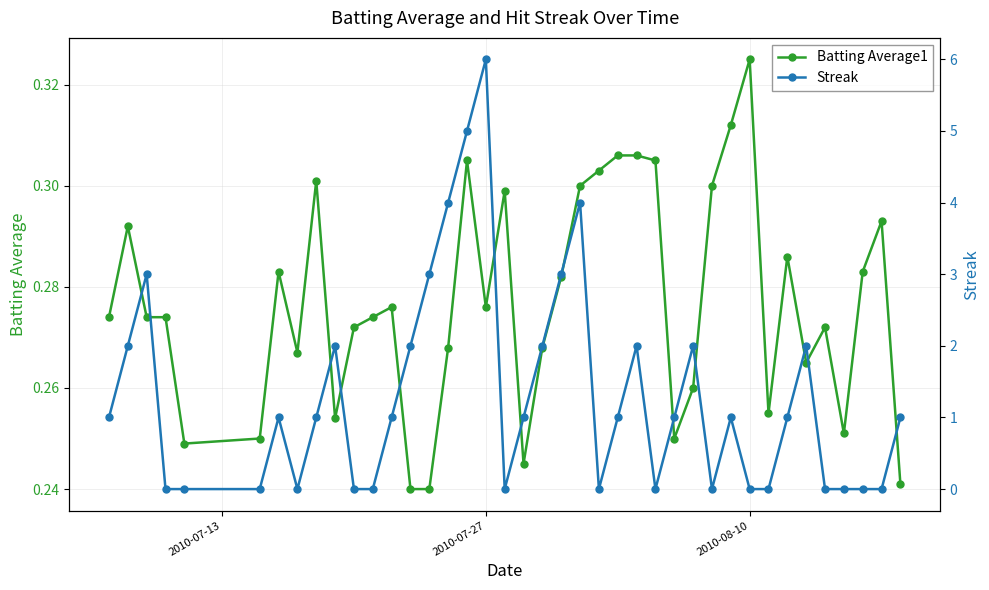

True or false: Batting Average1 has more than 0 points higher than both neighbors.

True